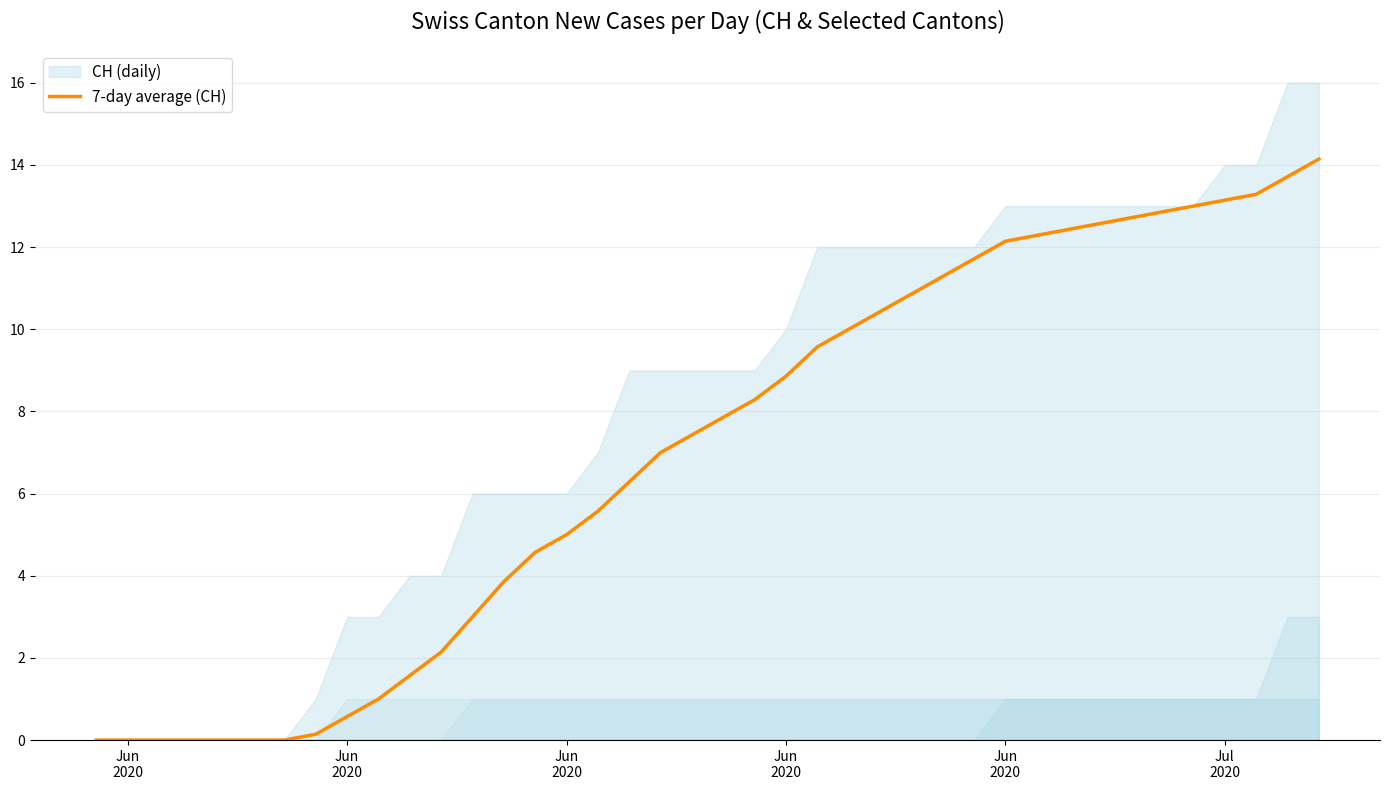

True or false: the data shows 1.2 at 14.

False